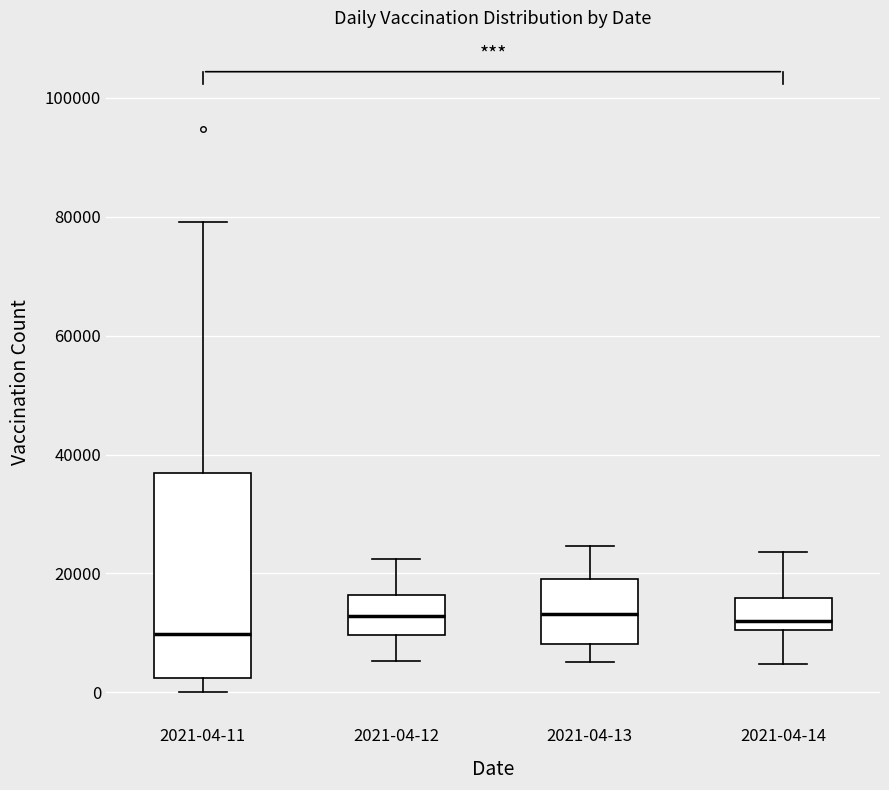

Which box is the tallest, from its lower edge to its upper edge?

2021-04-11